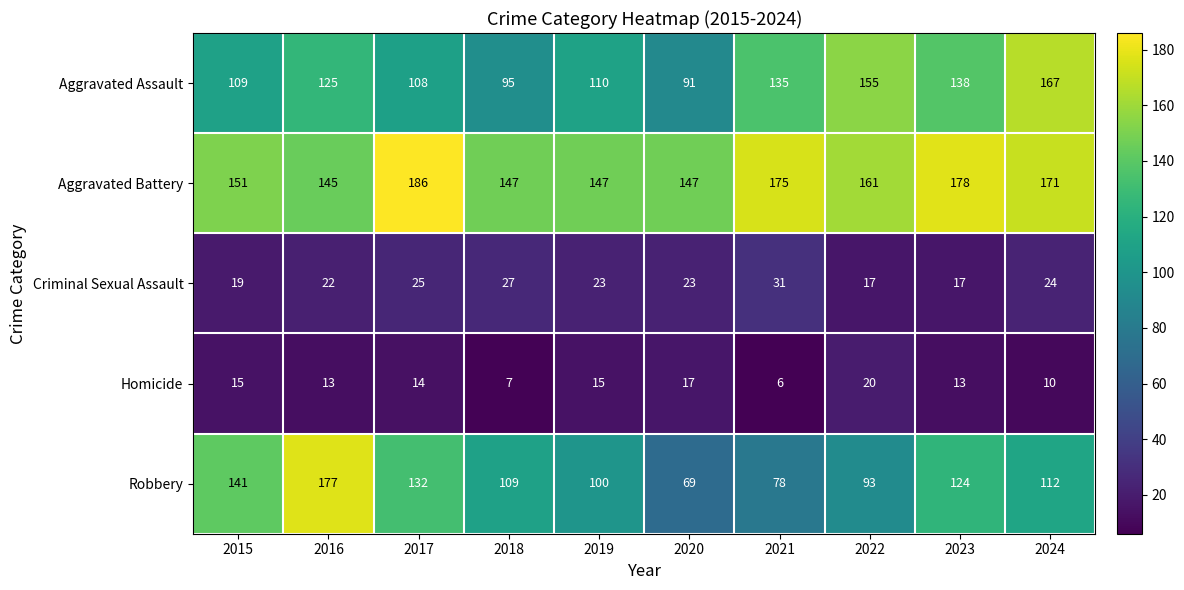

What is the difference between the highest and lowest values at 2023?

165